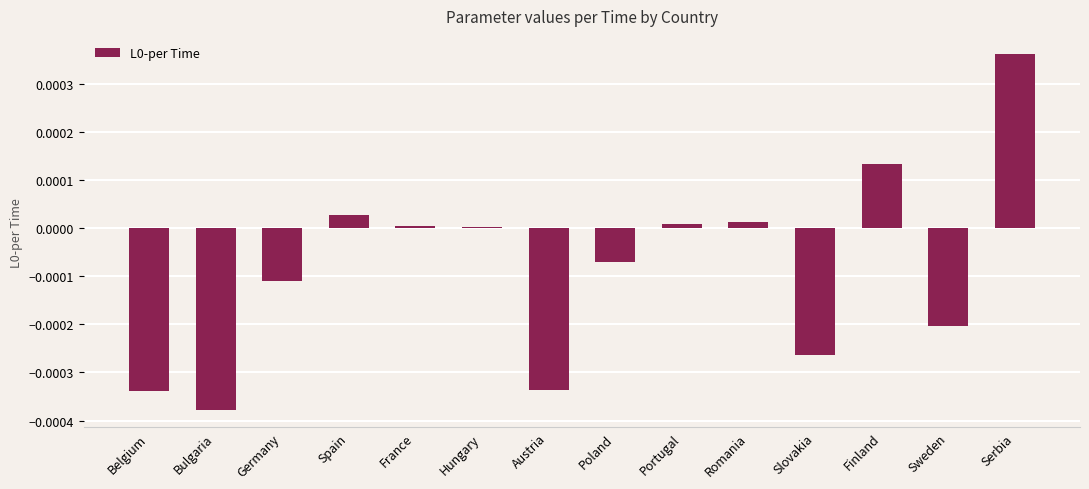

Which label corresponds to the smallest value in the chart?

Bulgaria